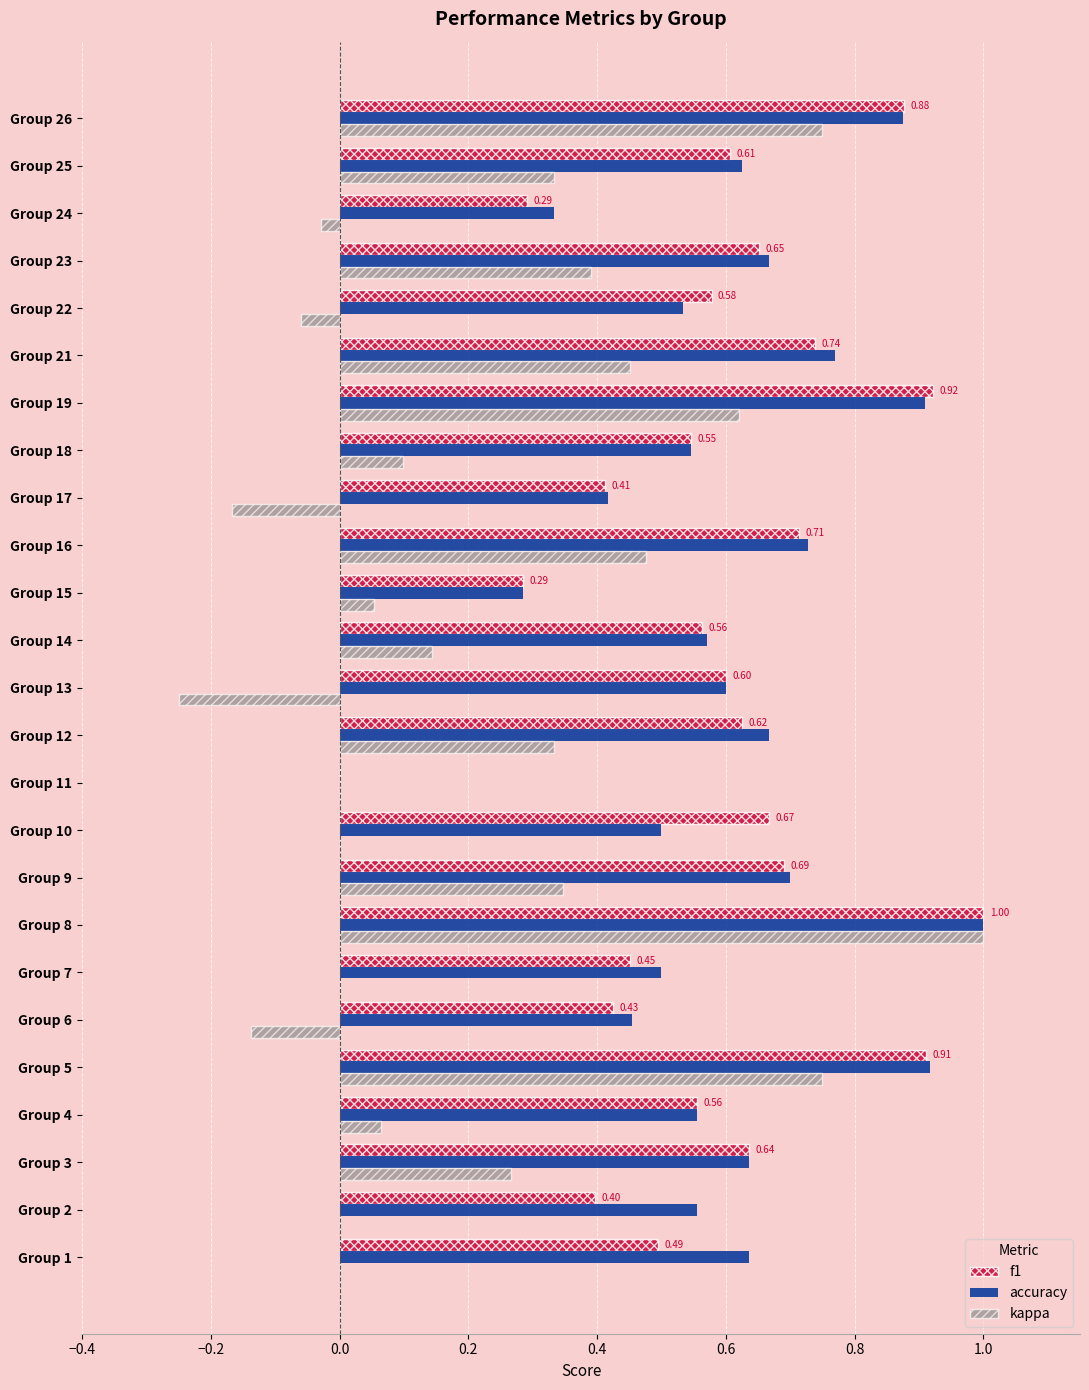

At which category is the sum across all series the highest?

Group 8